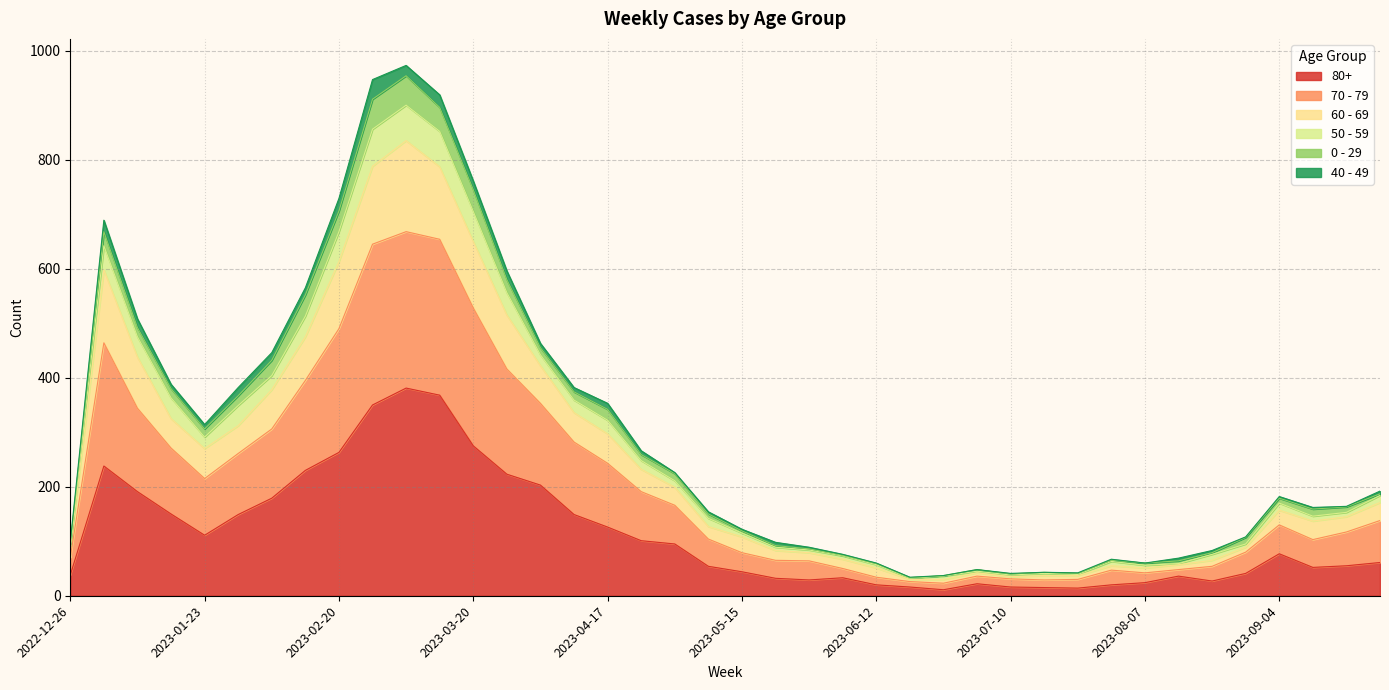

True or false: 50 - 59 has a value of 476 at 2023-03-20.

False